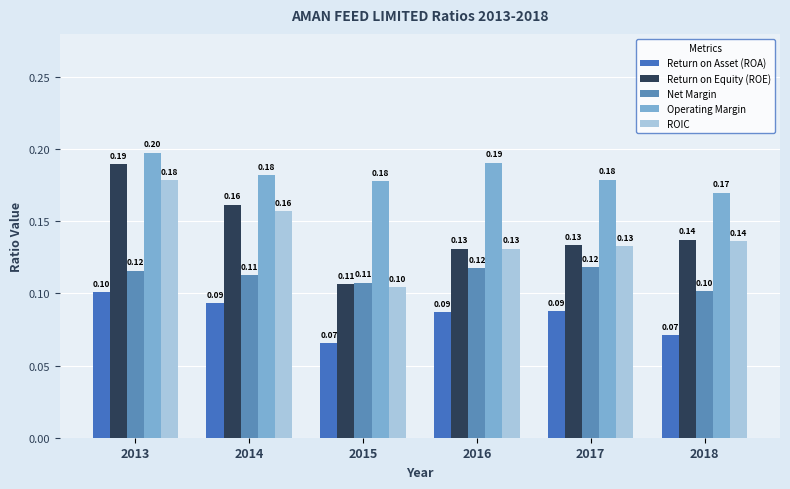

What is the value of the Net Margin bar at the 5th from the left?

0.1